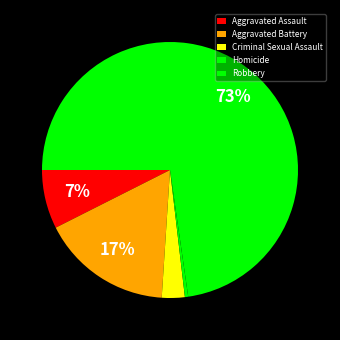

Is there a majority slice in this chart?

Yes